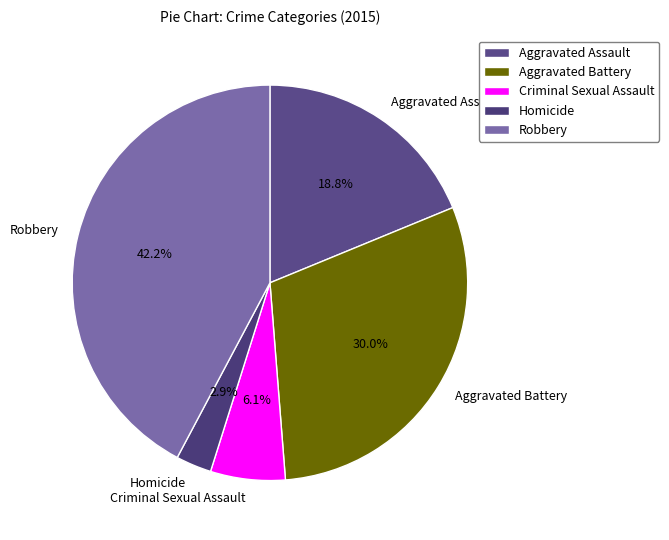

What percentage is the Robbery slice, to the nearest percent?

42%